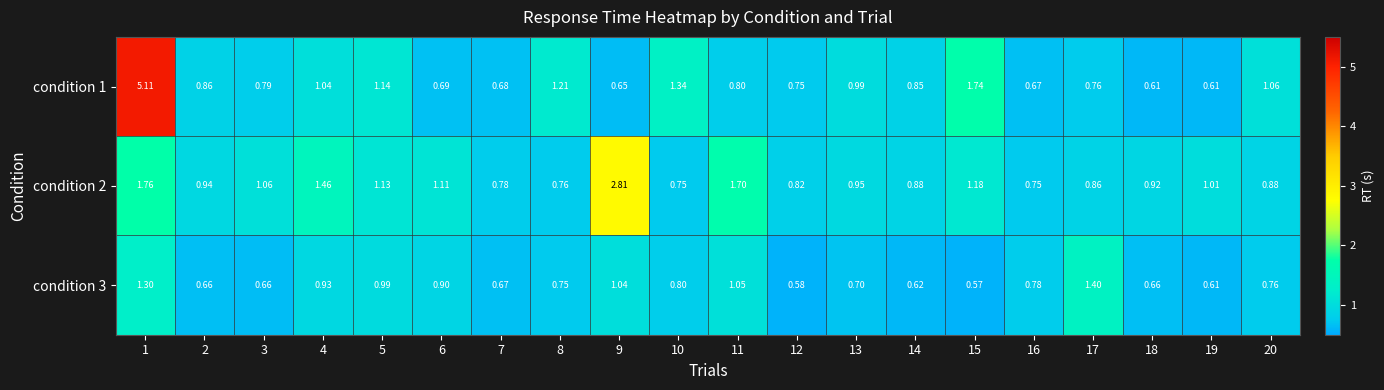

Is the value of condition 2 at 5 greater than the value of condition 1 at 13?

Yes